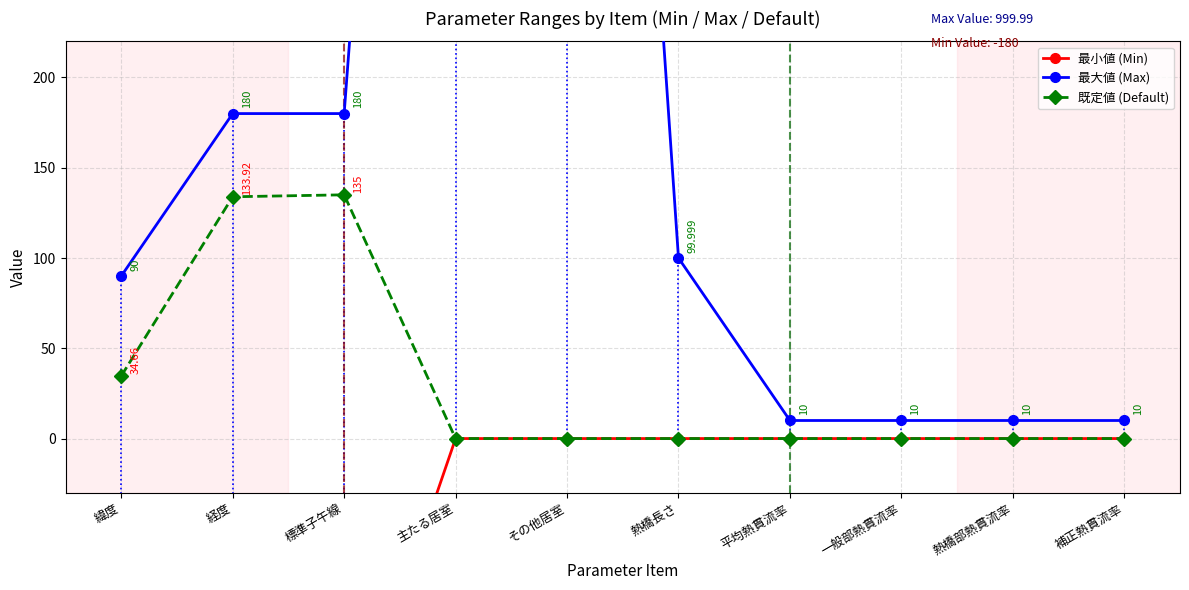

Is it true that 既定値 (Default) equals 0.0 at 熱橋部熱貫流率?

True